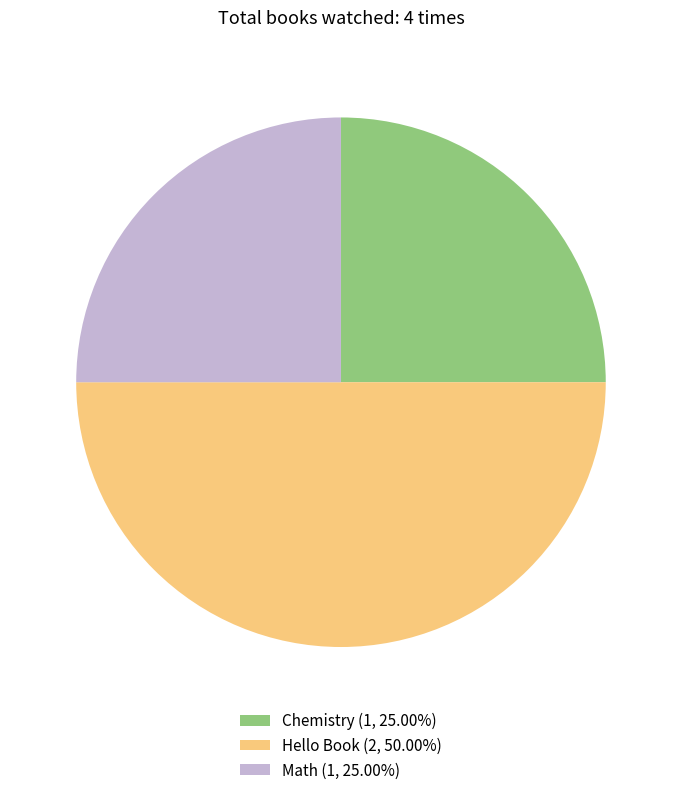

What is the ratio of the value at Hello Book (2, 50.00%) to the value at Chemistry (1, 25.00%)?

2.0